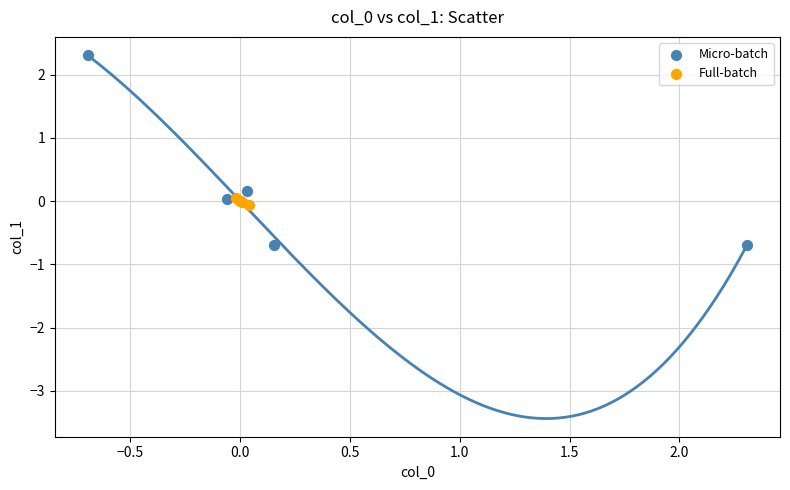

Which series has the widest spread of Y values?

Micro-batch